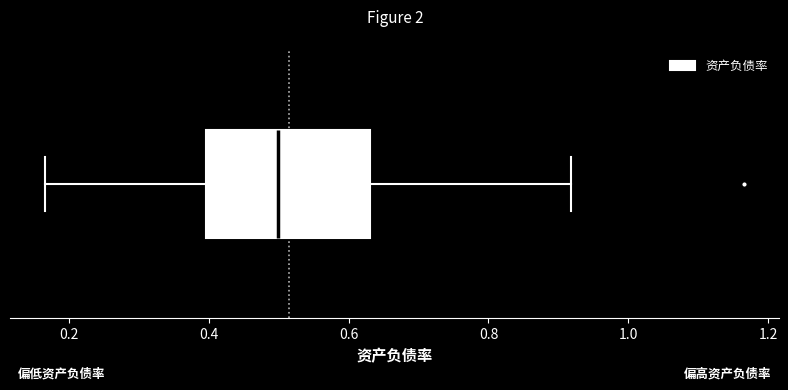

Transcribe this box plot: give where the median line is, the range the box spans, and where the two whiskers end, as read against the x-axis. The values are not printed on the chart, so give them approximately, as read against the axis.

median 0.50, box 0.40 to 0.64, whiskers 0.16 to 0.92